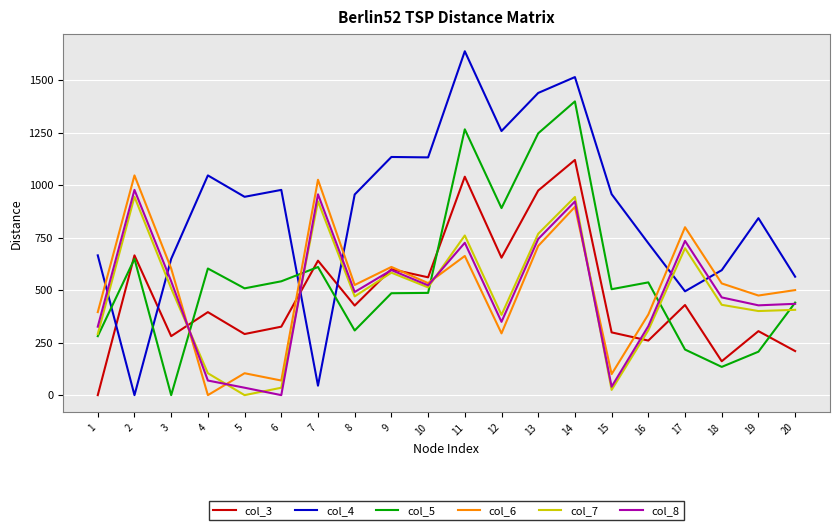

What is the spread (max minus min) of values at 14?

618.7